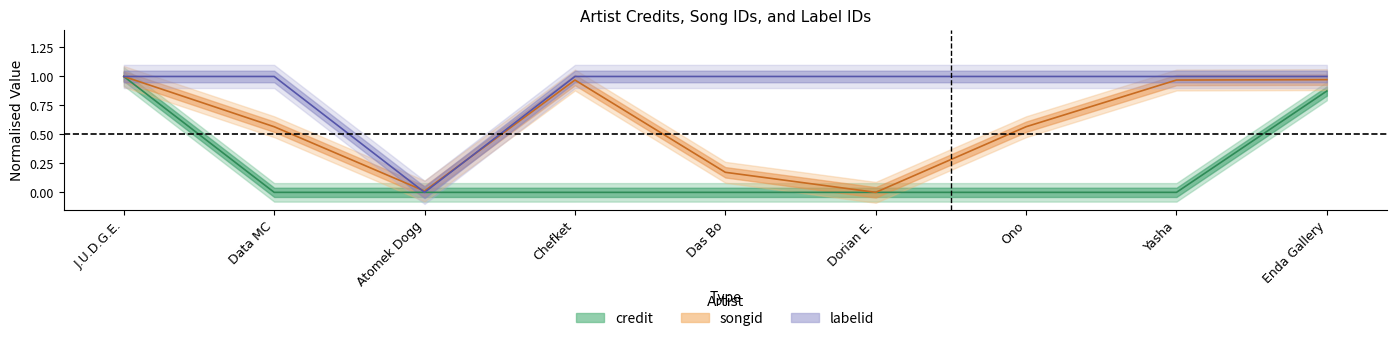

Reading left to right, transcribe all the data shown in this chart.

credit: 1.0	0.0	0.0	0.0	0.0	0.0	0.0	0.0	0.9
songid: 1.0	0.6	0.0	1.0	0.2	0.0	0.6	1.0	1.0
labelid: 1.0	1.0	0.0	1.0	1.0	1.0	1.0	1.0	1.0